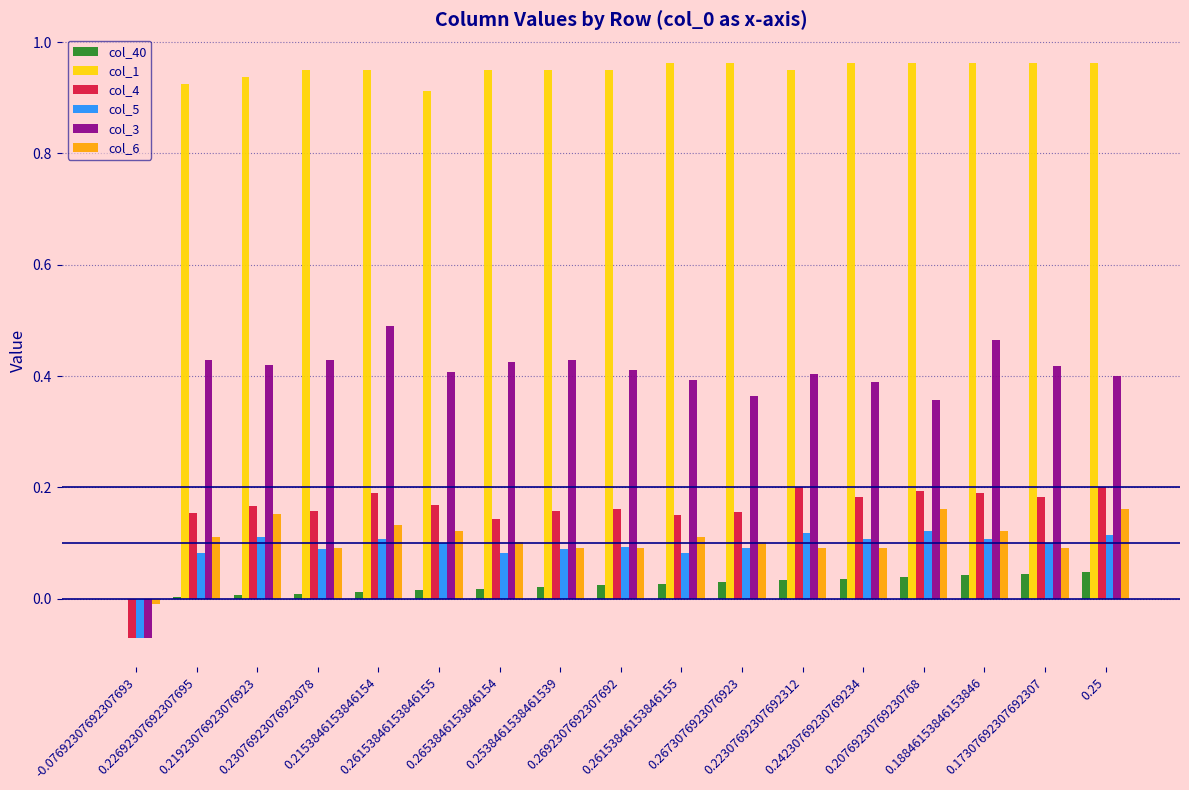

The value of col_4 at 0.24230769230769234 is 0.2. True or false?

True